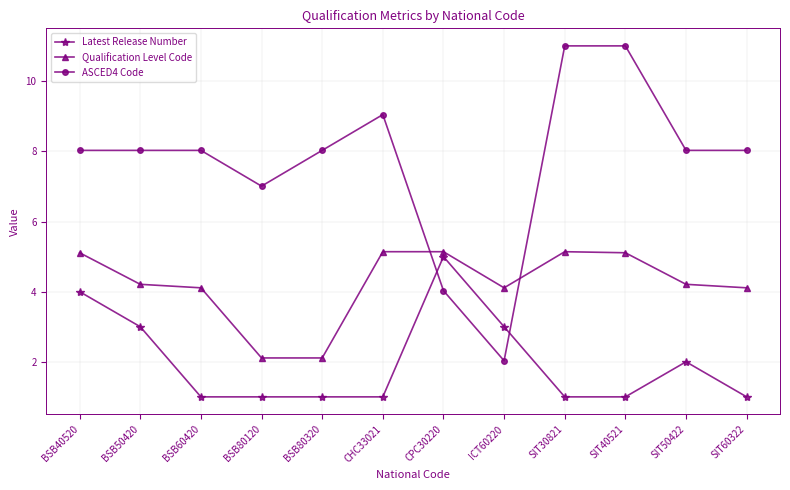

What are all the series names shown in the legend?

Latest Release Number, Qualification Level Code, ASCED4 Code